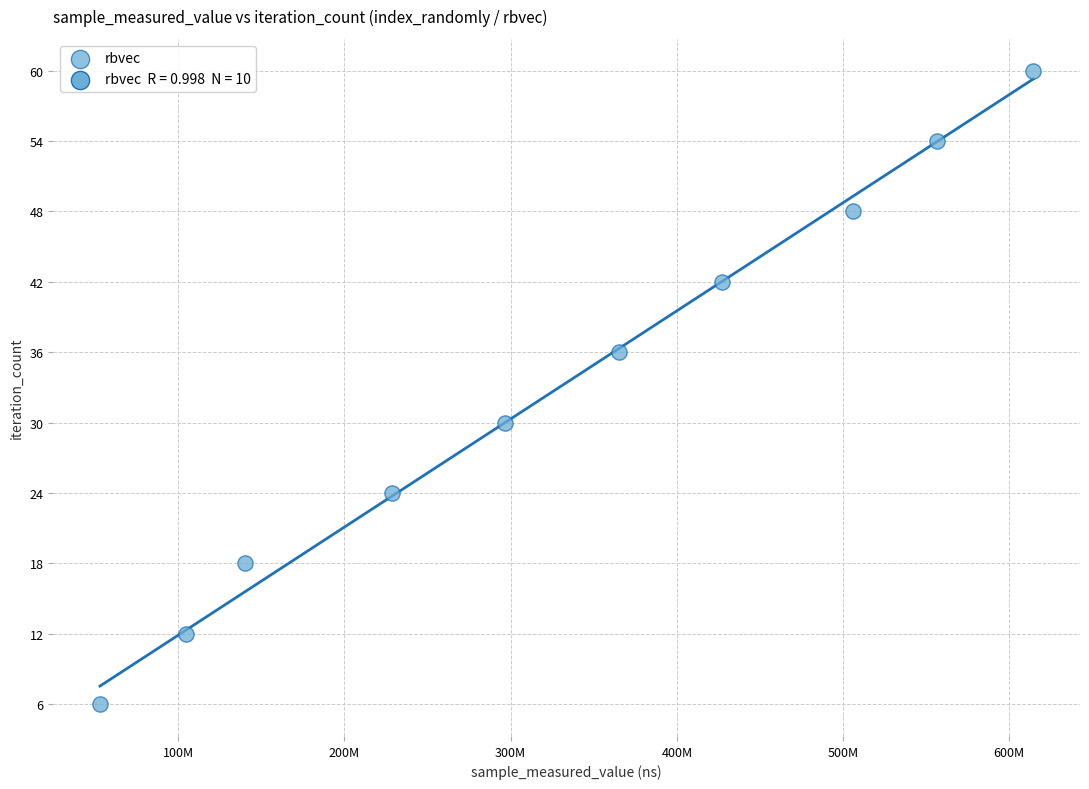

What is the average X value?

329132128